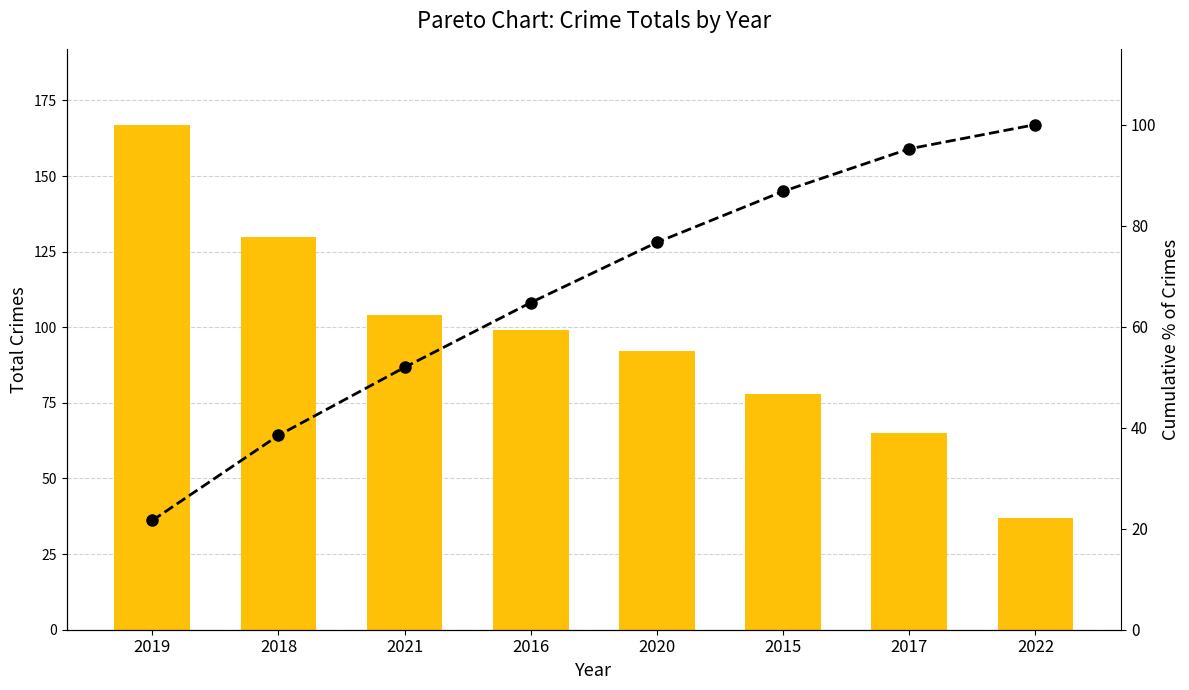

What position from the right is 2021?

6